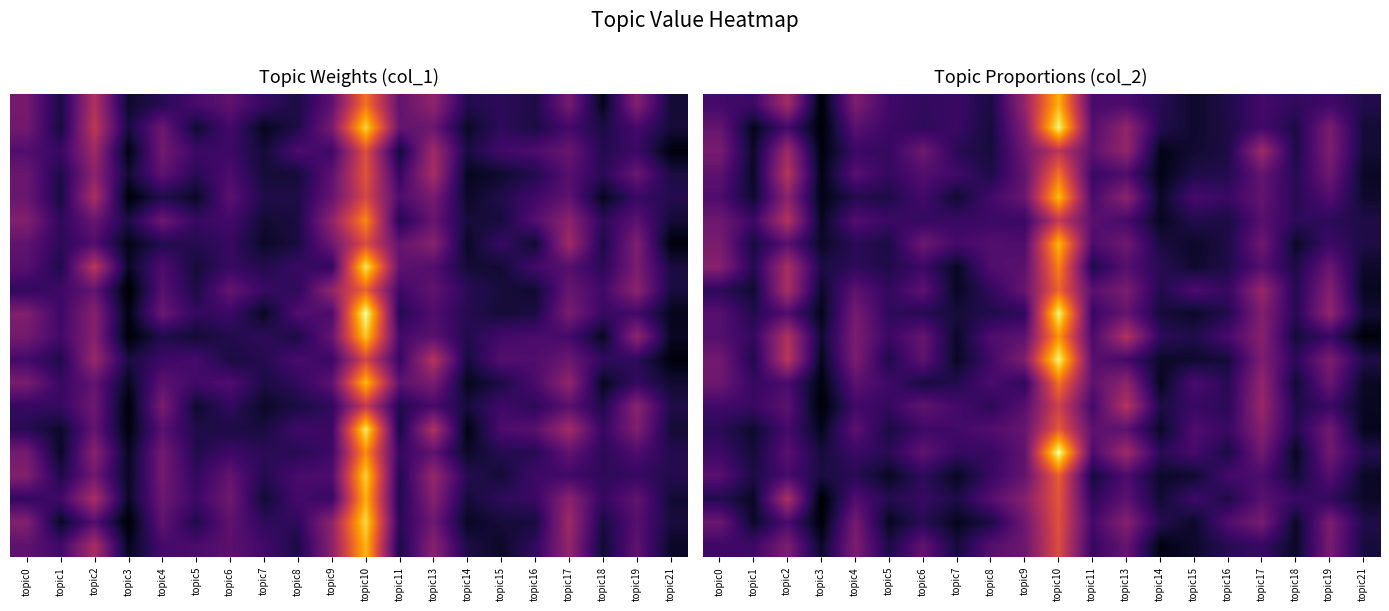

Count the number of data series in this chart.

20